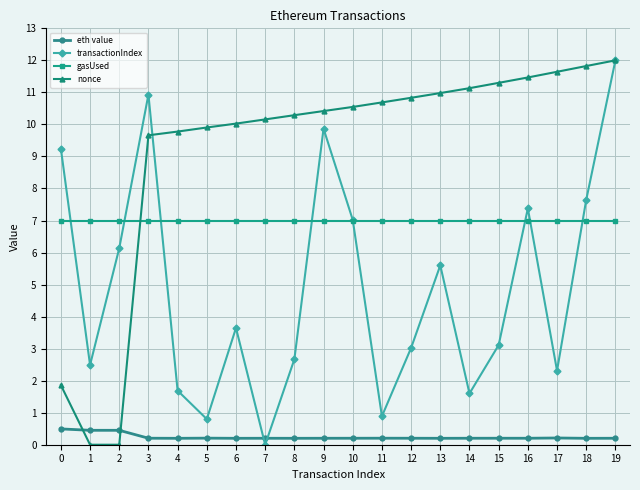

Does the chart display data point markers on the line(s)?

Yes